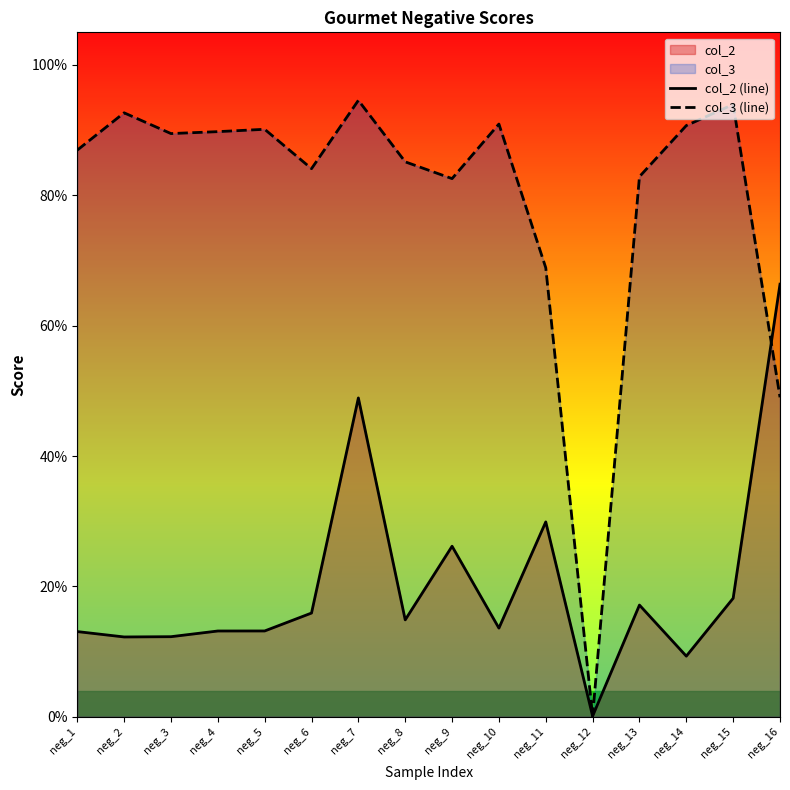

In col_2 (line), how many points are lower than both neighbors (excluding endpoints)?

5